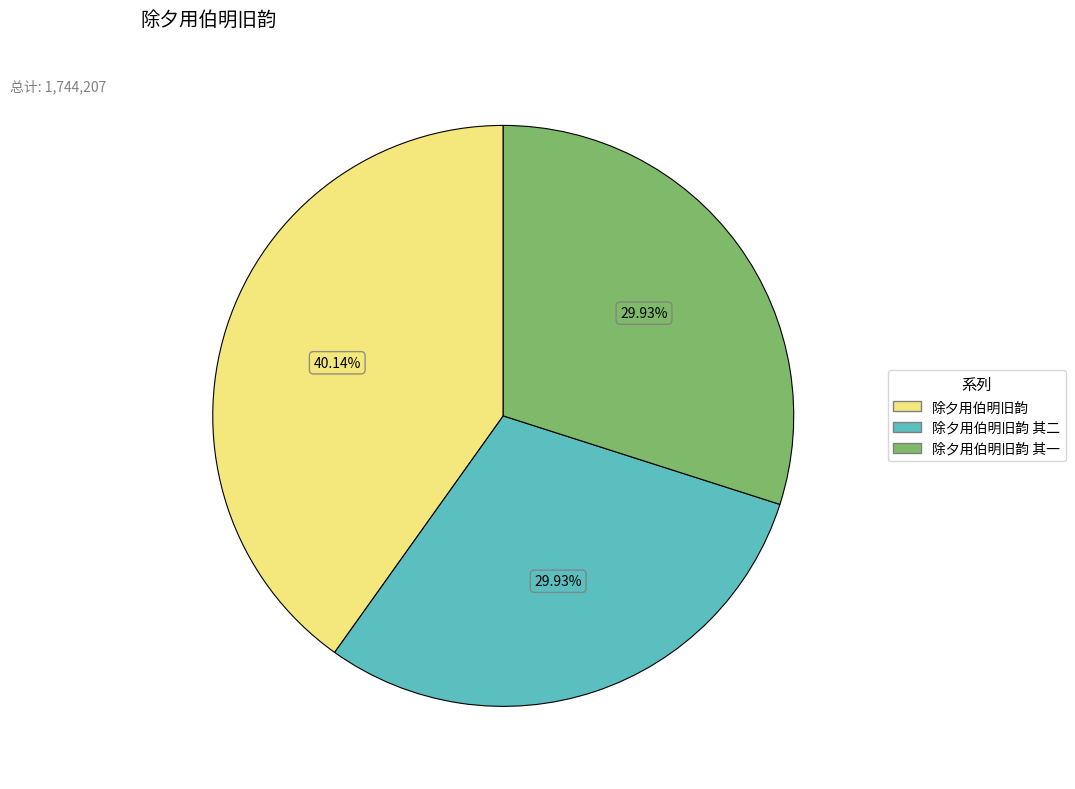

Which category has the biggest portion of the pie?

除夕用伯明旧韵